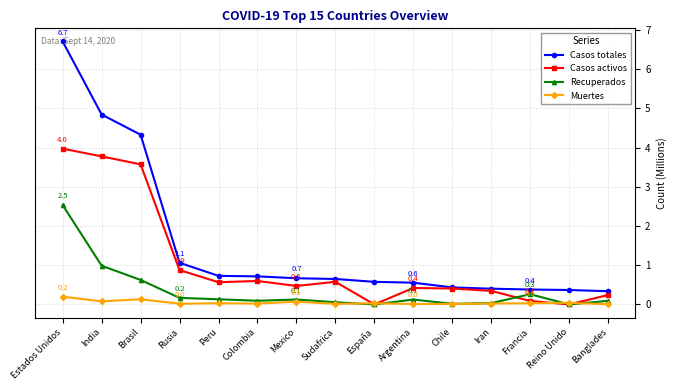

Which series has the widest spread of values?

Casos totales